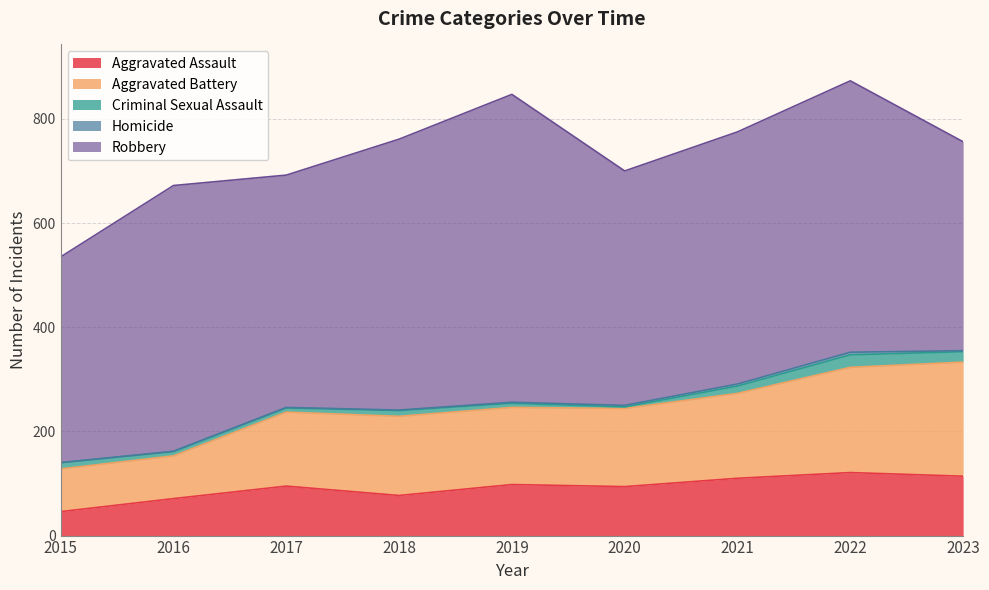

Which category has the lowest value in the Aggravated Battery series?

2015